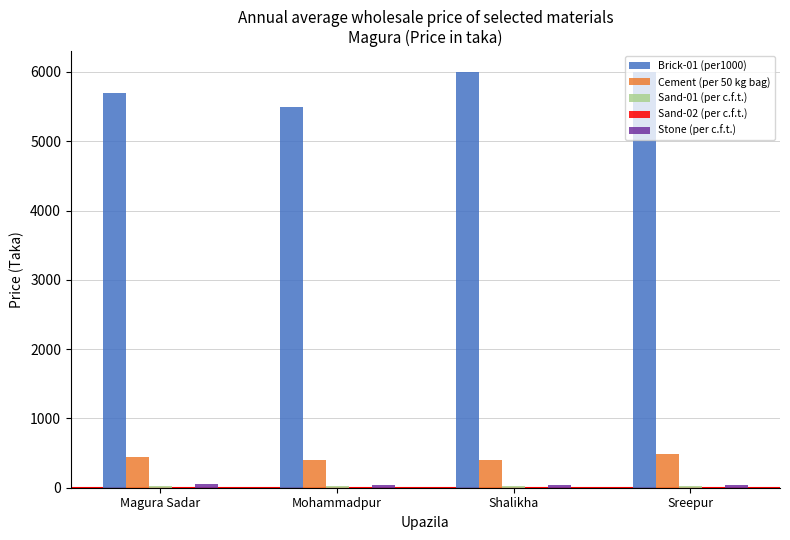

The value of Brick-01 (per1000) at Magura Sadar is 5700. True or false?

True